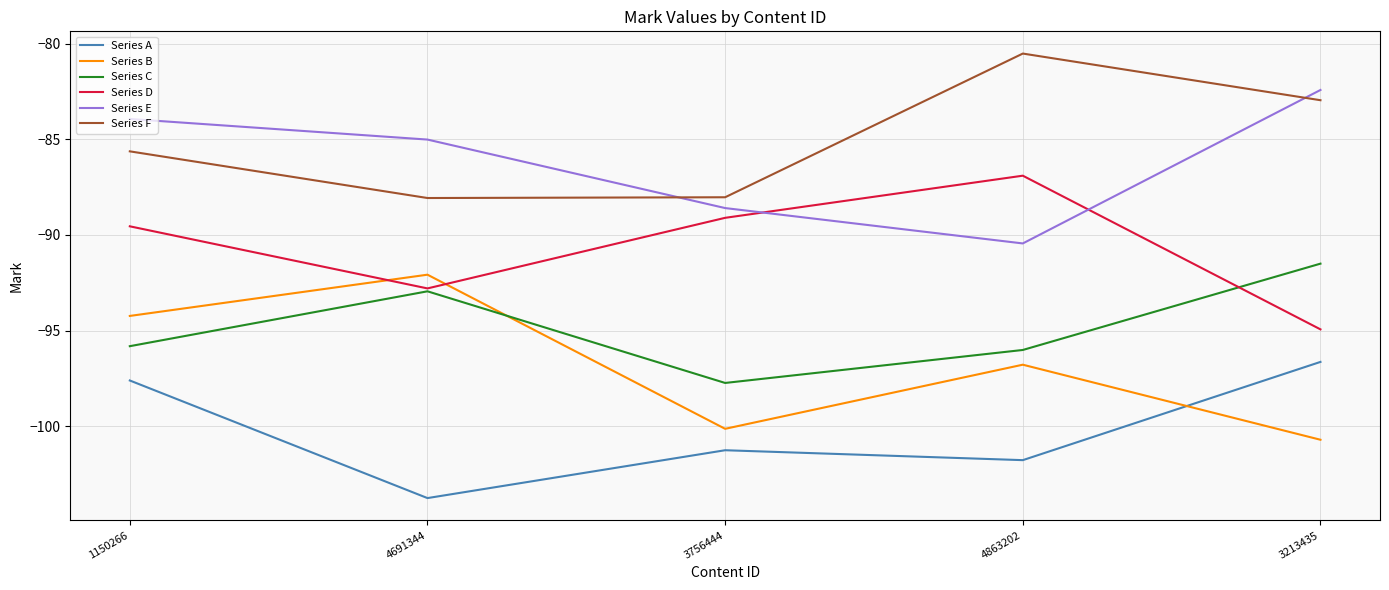

What is the sum of all Series C values?

-474.0